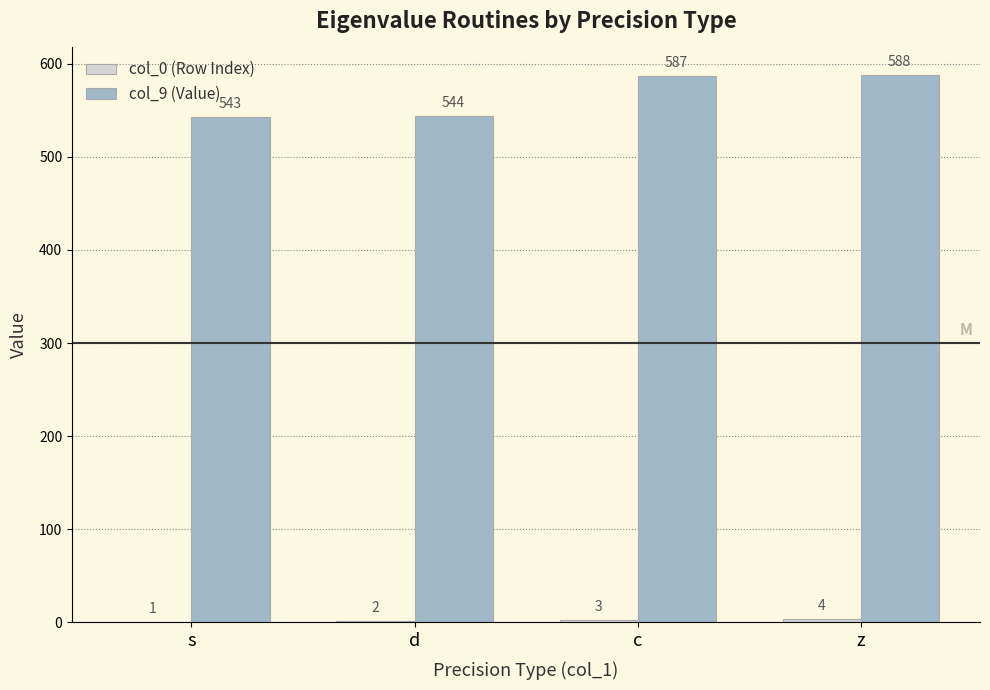

The col_9 (Value) series shows 543 at s. True or false?

True